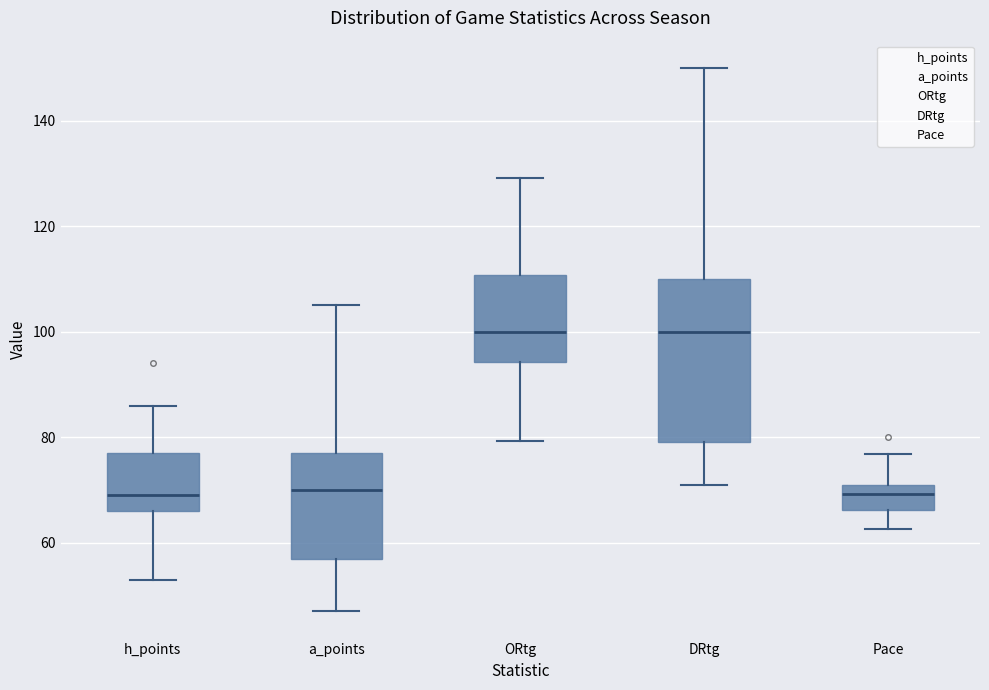

Comparing the boxes themselves (not the whiskers), which one is the tallest?

DRtg